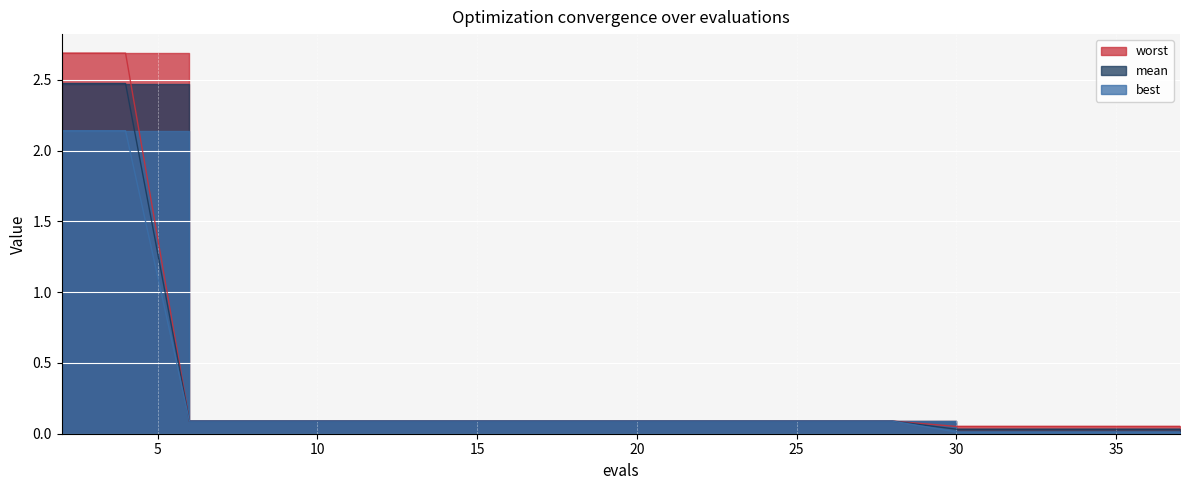

What is the difference between the maximum and minimum values in the best series?

2.1